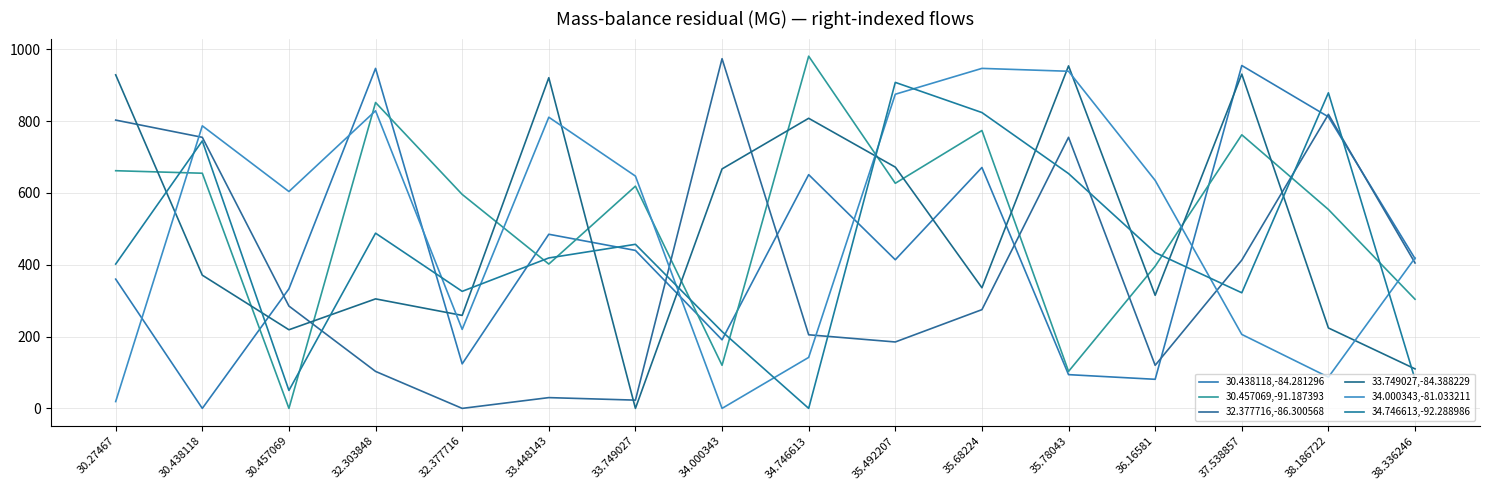

What are all the series names shown in the legend?

30.438118,-84.281296, 30.457069,-91.187393, 32.377716,-86.300568, 33.749027,-84.388229, 34.000343,-81.033211, 34.746613,-92.288986